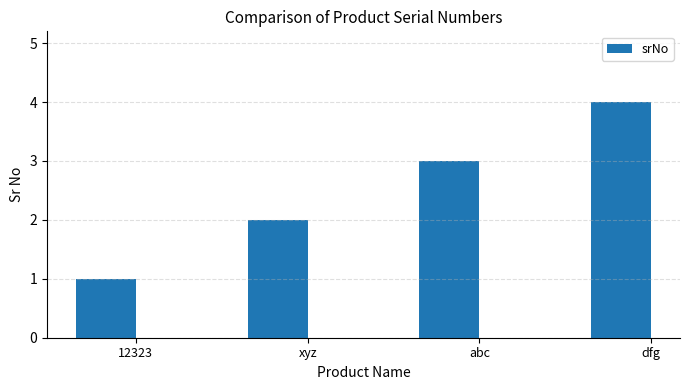

Rank the categories by value from lowest to highest.

12323, xyz, abc, dfg